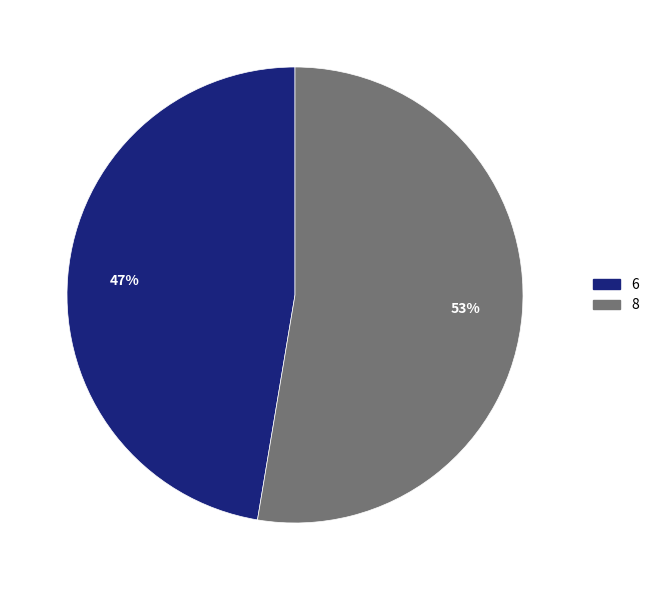

To the nearest percent, what is the combined percentage of 8 and 6?

100%